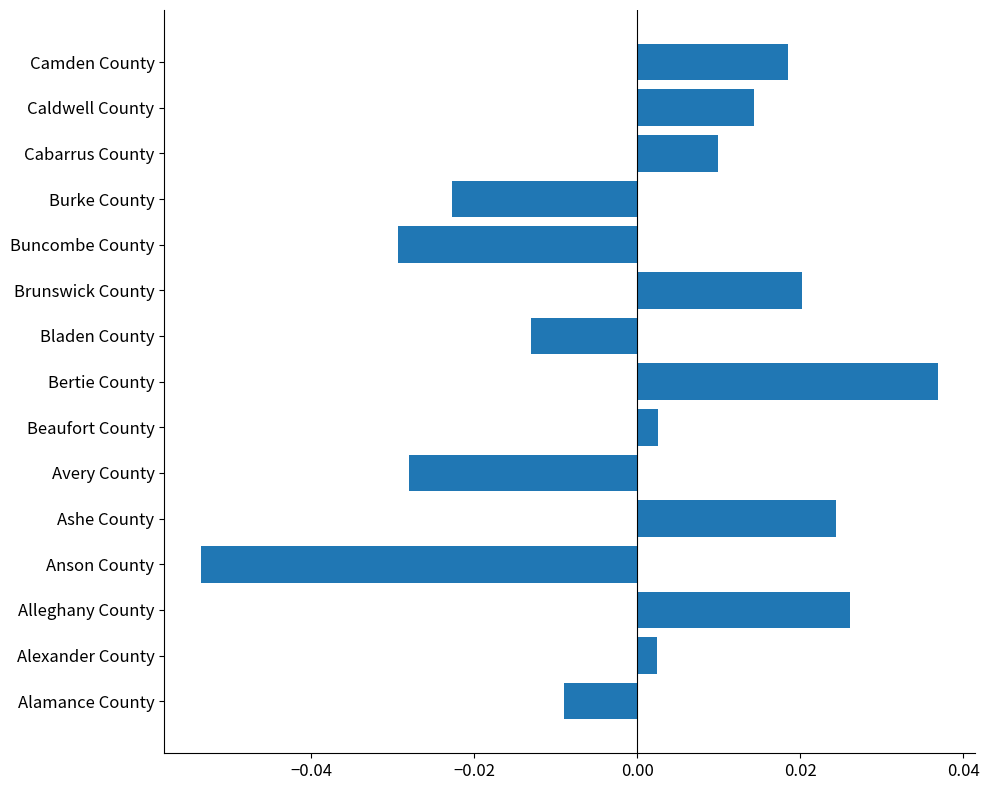

Between Anson County and Brunswick County, which is larger?

Brunswick County